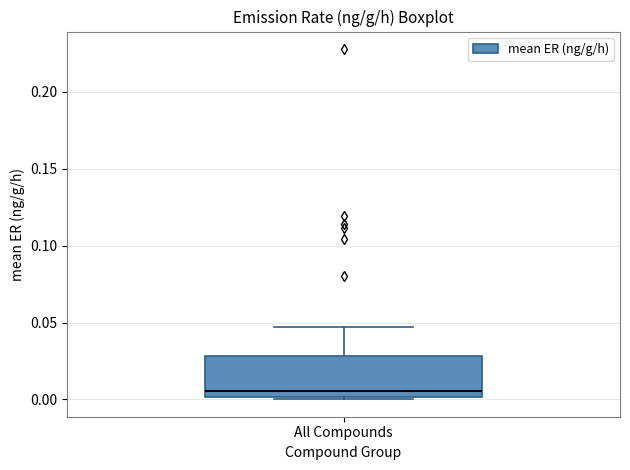

Where does the median line of the box for All Compounds sit on the y-axis? The values are not printed on the chart, so give them approximately, as read against the axis.

0.005